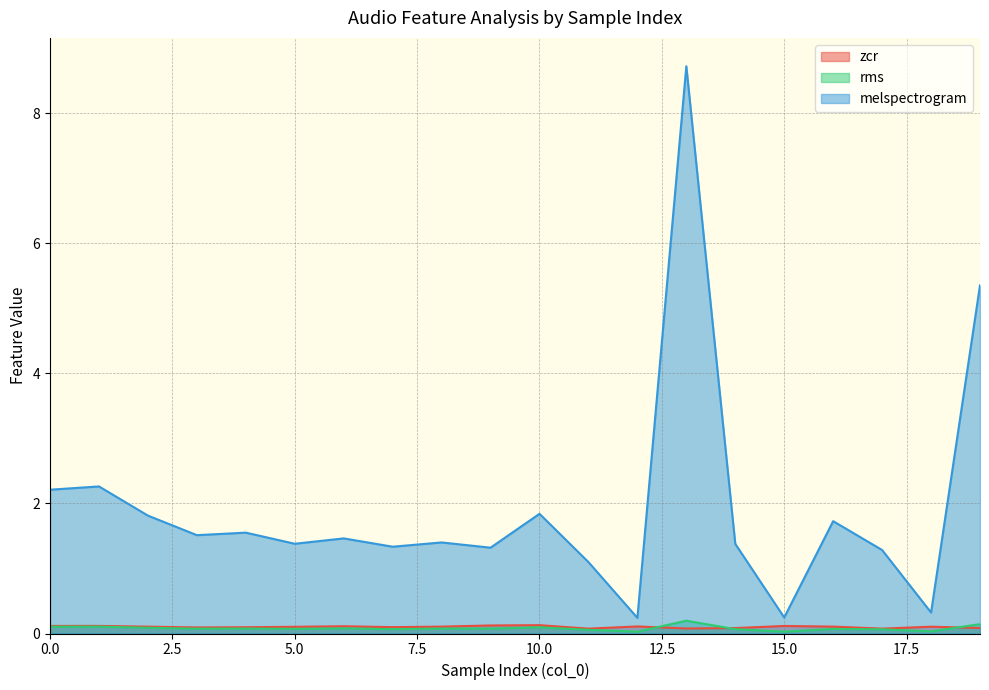

Reading right to left, extract all data points from this chart.

zcr: 19=0.1	18=0.1	17=0.1	16=0.1	15=0.1	14=0.1	13=0.1	12=0.1	11=0.1	10=0.1	9=0.1	8=0.1	7=0.1	6=0.1	5=0.1	4=0.1	3=0.1	2=0.1	1=0.1	0=0.1
rms: 19=0.1	18=0.0	17=0.1	16=0.1	15=0.0	14=0.1	13=0.2	12=0.0	11=0.1	10=0.1	9=0.1	8=0.1	7=0.1	6=0.1	5=0.1	4=0.1	3=0.1	2=0.1	1=0.1	0=0.1
melspectrogram: 19=5.4	18=0.3	17=1.3	16=1.7	15=0.2	14=1.4	13=8.7	12=0.2	11=1.1	10=1.8	9=1.3	8=1.4	7=1.3	6=1.5	5=1.4	4=1.6	3=1.5	2=1.8	1=2.3	0=2.2